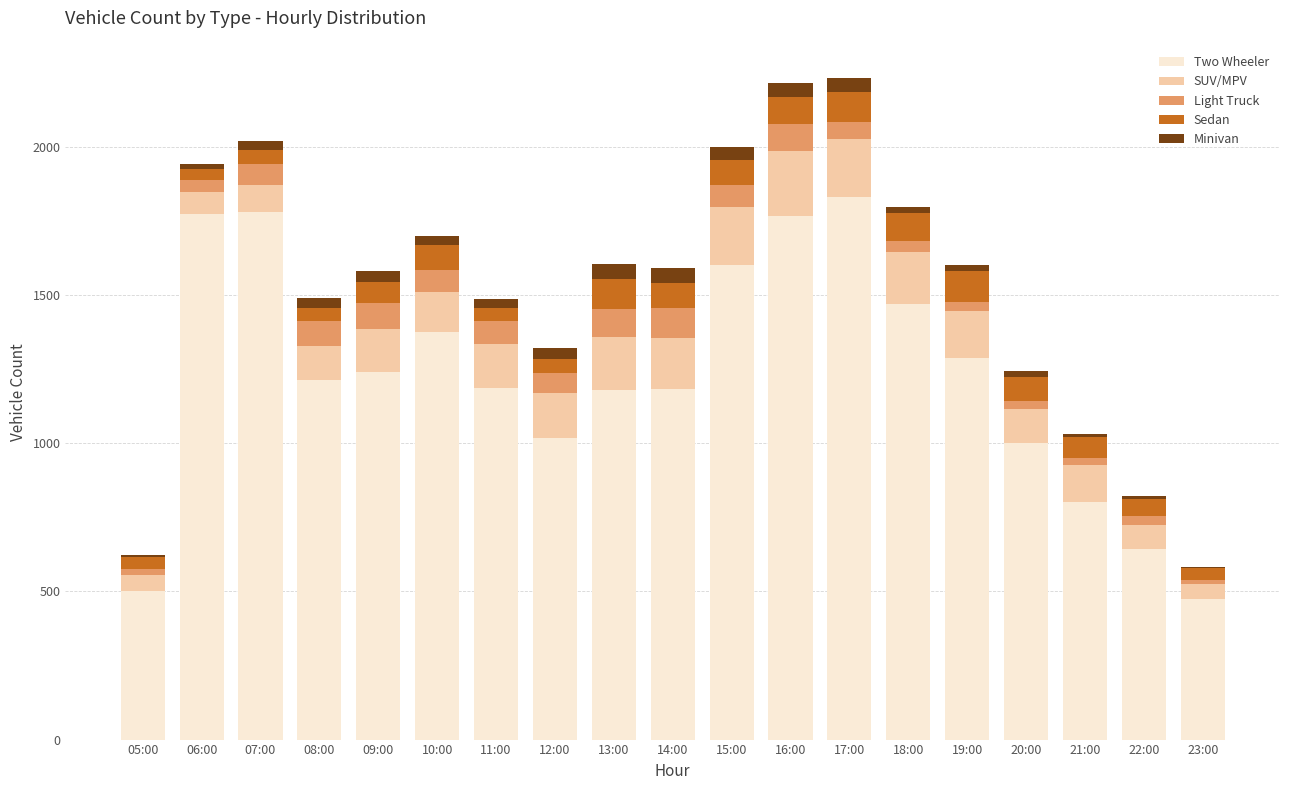

The value of Two Wheeler at 09:00 is 2078. True or false?

False